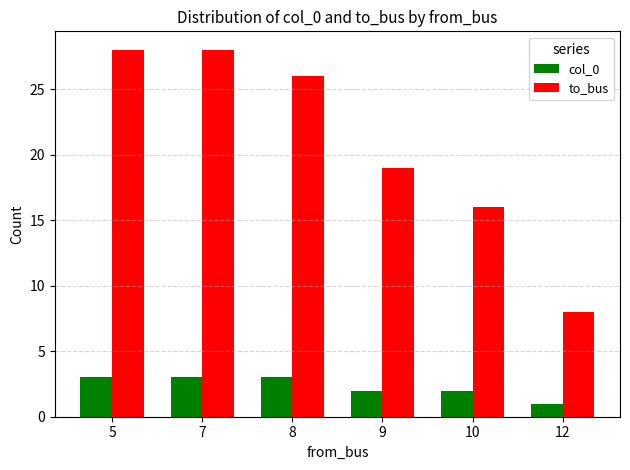

Rank the series at 9 from highest to lowest value.

to_bus, col_0